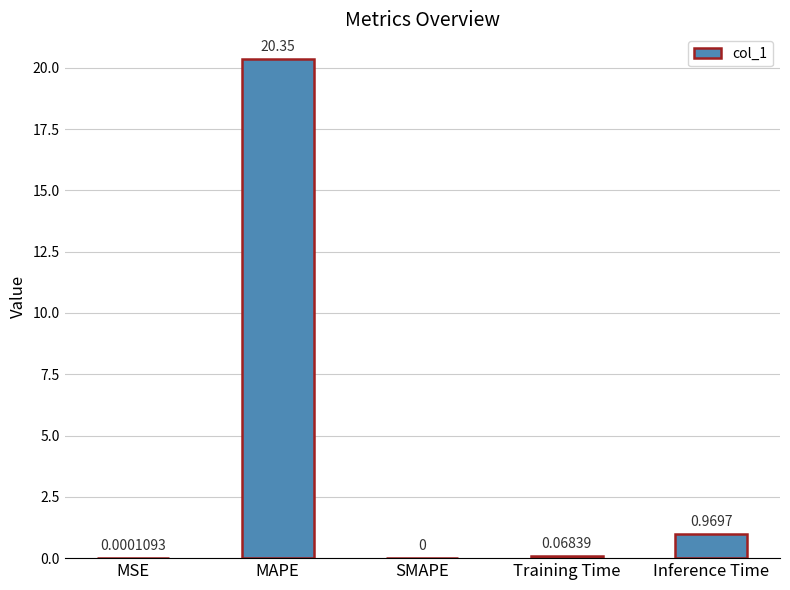

Where is the data nearest to the value 10?

Inference Time